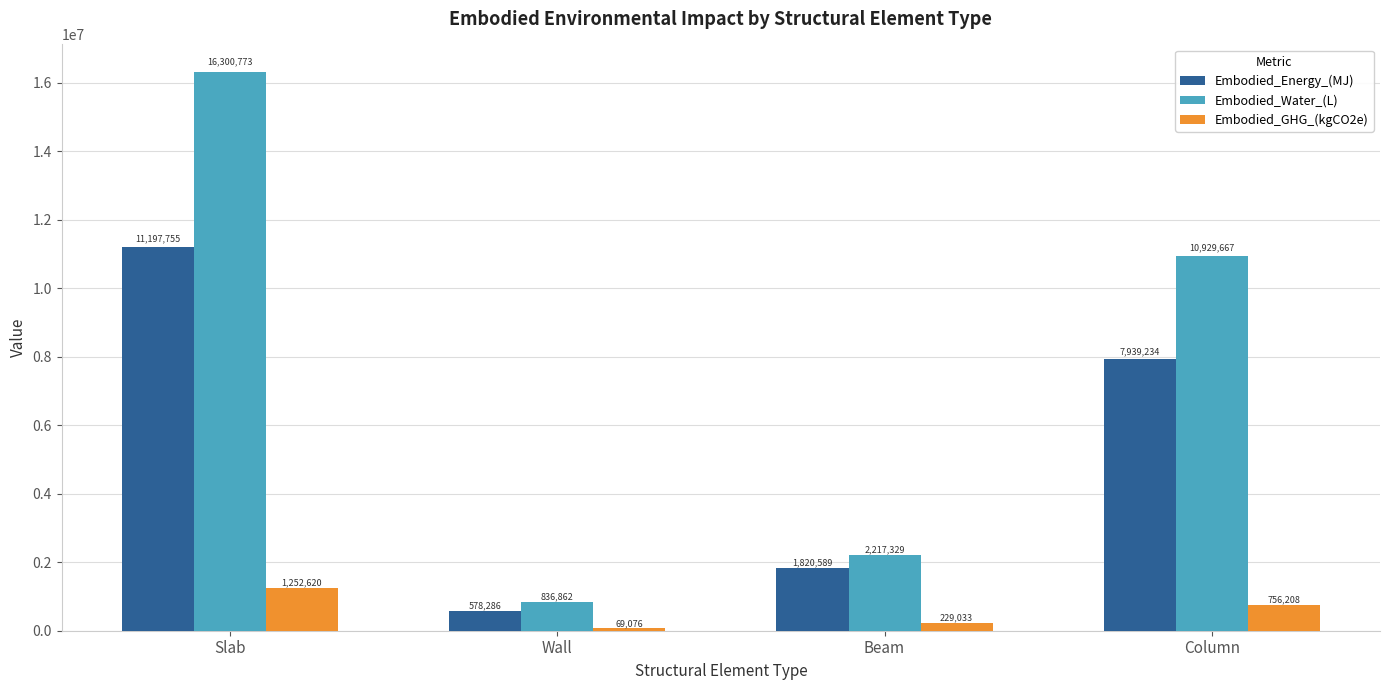

Which series has the largest total across all categories?

Embodied_Water_(L)